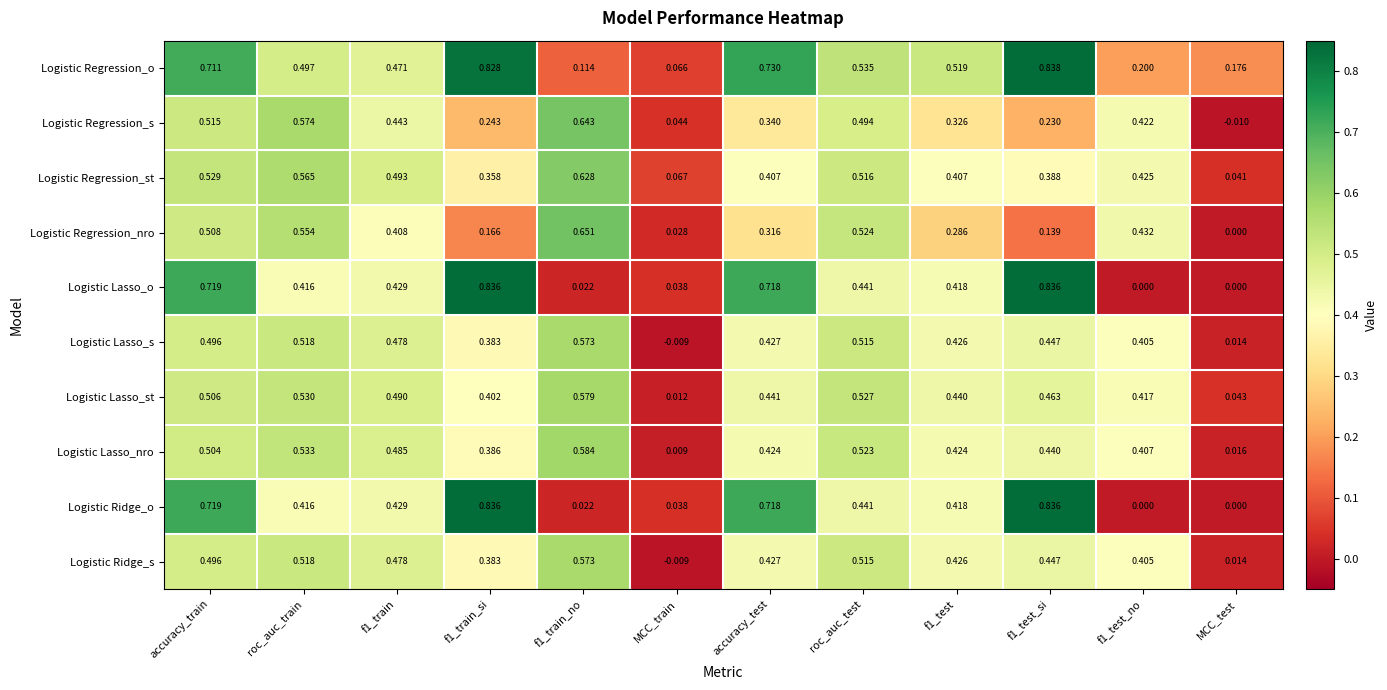

Which series changed the most between roc_auc_test and f1_test?

Logistic Regression_nro